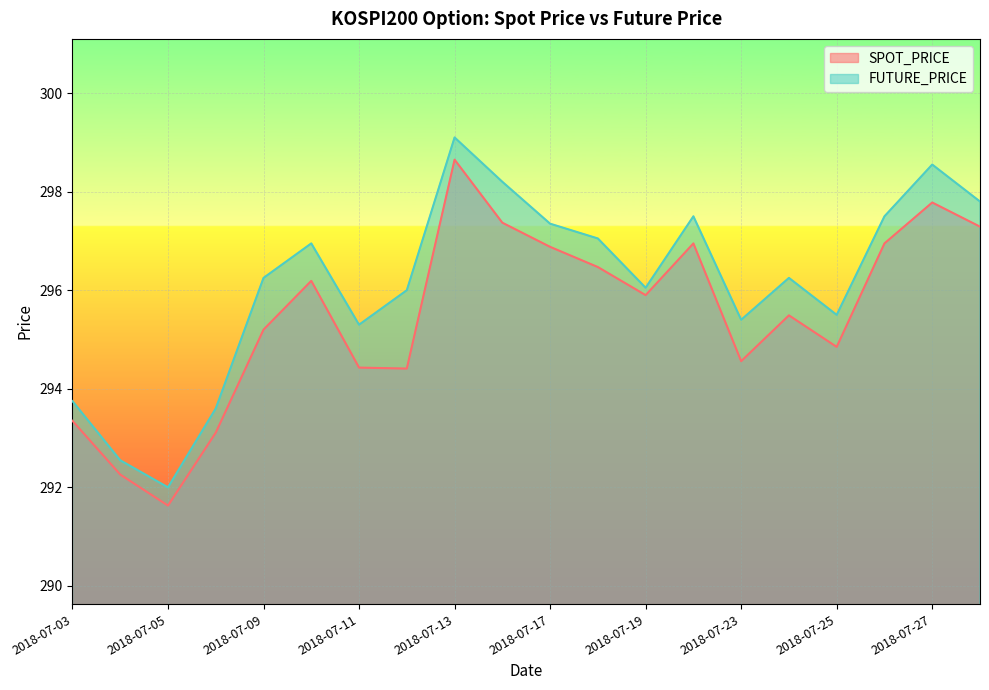

Rank the series by their maximum value, from lowest to highest.

SPOT_PRICE, FUTURE_PRICE